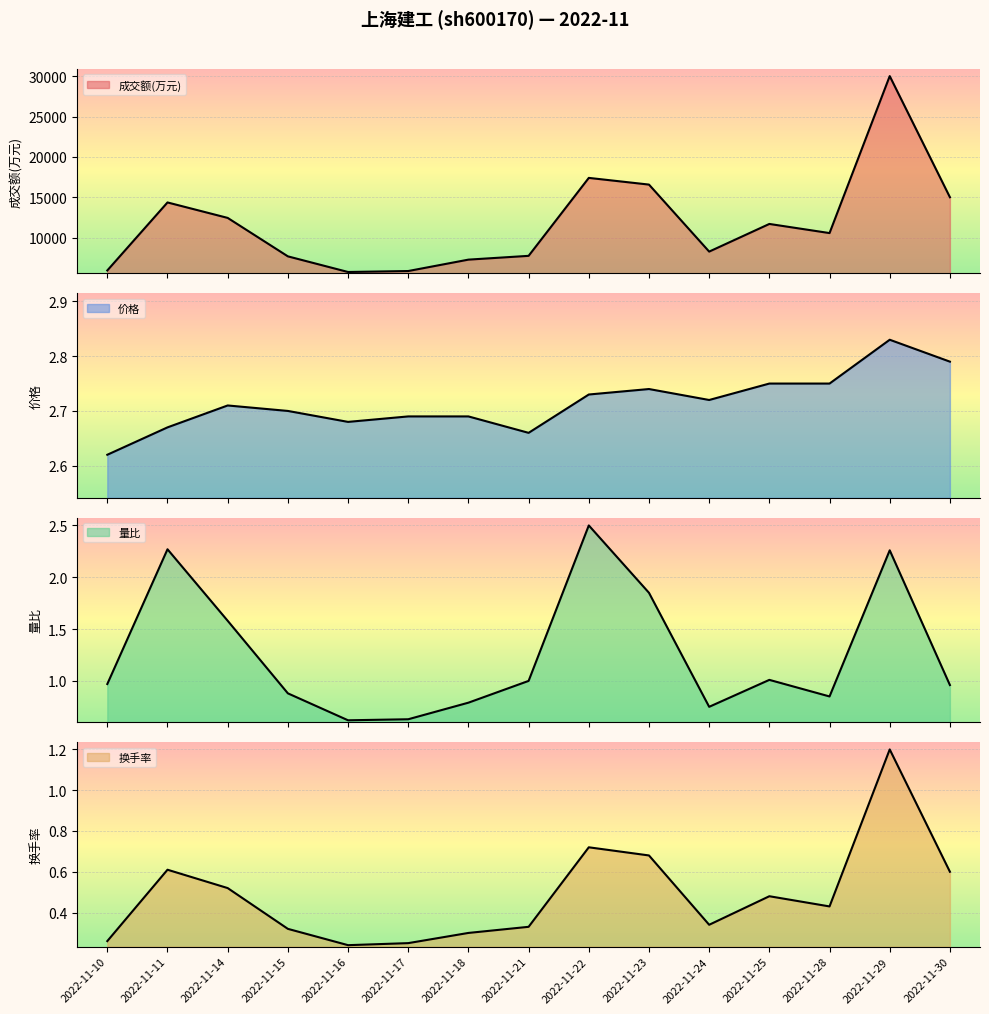

Reading left to right, extract all data points from this chart.

成交额(万元): 2022-11-10=5942.0	2022-11-11=14365.0	2022-11-14=12450.0	2022-11-15=7688.0	2022-11-16=5751.0	2022-11-17=5871.0	2022-11-18=7282.0	2022-11-21=7751.0	2022-11-22=17406.0	2022-11-23=16577.0	2022-11-24=8276.0	2022-11-25=11702.0	2022-11-28=10571.0	2022-11-29=30014.0	2022-11-30=15011.0
价格: 2022-11-10=2.6	2022-11-11=2.7	2022-11-14=2.7	2022-11-15=2.7	2022-11-16=2.7	2022-11-17=2.7	2022-11-18=2.7	2022-11-21=2.7	2022-11-22=2.7	2022-11-23=2.7	2022-11-24=2.7	2022-11-25=2.8	2022-11-28=2.8	2022-11-29=2.8	2022-11-30=2.8
量比: 2022-11-10=1.0	2022-11-11=2.3	2022-11-14=1.6	2022-11-15=0.9	2022-11-16=0.6	2022-11-17=0.6	2022-11-18=0.8	2022-11-21=1.0	2022-11-22=2.5	2022-11-23=1.9	2022-11-24=0.8	2022-11-25=1.0	2022-11-28=0.8	2022-11-29=2.3	2022-11-30=1.0
换手率: 2022-11-10=0.3	2022-11-11=0.6	2022-11-14=0.5	2022-11-15=0.3	2022-11-16=0.2	2022-11-17=0.2	2022-11-18=0.3	2022-11-21=0.3	2022-11-22=0.7	2022-11-23=0.7	2022-11-24=0.3	2022-11-25=0.5	2022-11-28=0.4	2022-11-29=1.2	2022-11-30=0.6